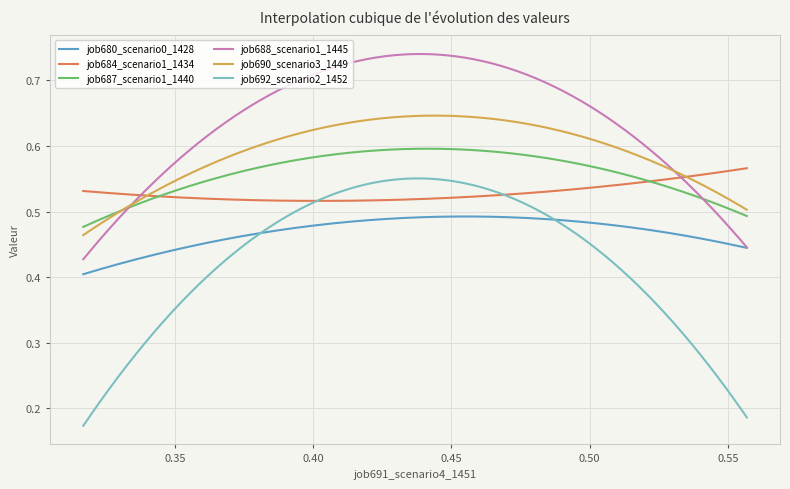

Which series has the largest total across all categories?

job688_scenario1_1445